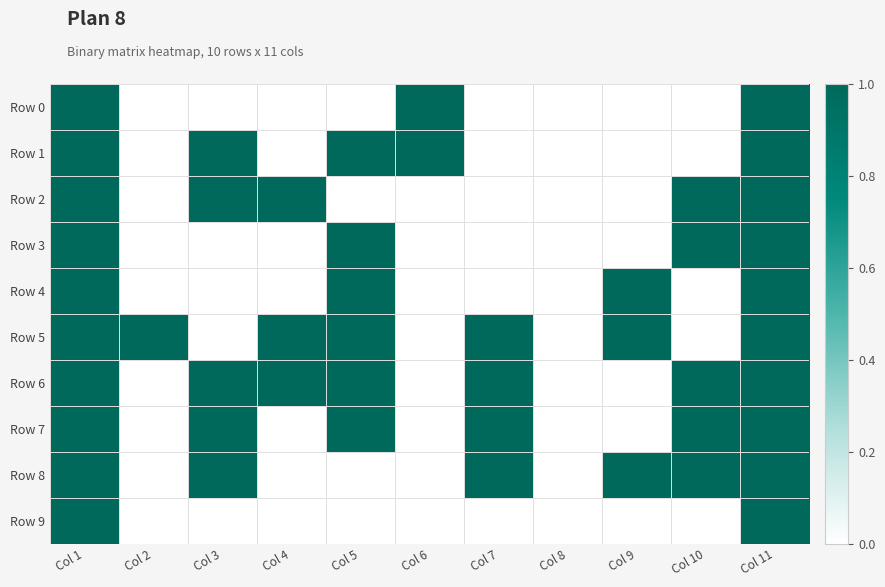

Reading left to right, what are all the values shown in this chart?

Row 0: Col 1=1	Col 2=0	Col 3=0	Col 4=0	Col 5=0	Col 6=1	Col 7=0	Col 8=0	Col 9=0	Col 10=0	Col 11=1
Row 1: Col 1=1	Col 2=0	Col 3=1	Col 4=0	Col 5=1	Col 6=1	Col 7=0	Col 8=0	Col 9=0	Col 10=0	Col 11=1
Row 2: Col 1=1	Col 2=0	Col 3=1	Col 4=1	Col 5=0	Col 6=0	Col 7=0	Col 8=0	Col 9=0	Col 10=1	Col 11=1
Row 3: Col 1=1	Col 2=0	Col 3=0	Col 4=0	Col 5=1	Col 6=0	Col 7=0	Col 8=0	Col 9=0	Col 10=1	Col 11=1
Row 4: Col 1=1	Col 2=0	Col 3=0	Col 4=0	Col 5=1	Col 6=0	Col 7=0	Col 8=0	Col 9=1	Col 10=0	Col 11=1
Row 5: Col 1=1	Col 2=1	Col 3=0	Col 4=1	Col 5=1	Col 6=0	Col 7=1	Col 8=0	Col 9=1	Col 10=0	Col 11=1
Row 6: Col 1=1	Col 2=0	Col 3=1	Col 4=1	Col 5=1	Col 6=0	Col 7=1	Col 8=0	Col 9=0	Col 10=1	Col 11=1
Row 7: Col 1=1	Col 2=0	Col 3=1	Col 4=0	Col 5=1	Col 6=0	Col 7=1	Col 8=0	Col 9=0	Col 10=1	Col 11=1
Row 8: Col 1=1	Col 2=0	Col 3=1	Col 4=0	Col 5=0	Col 6=0	Col 7=1	Col 8=0	Col 9=1	Col 10=1	Col 11=1
Row 9: Col 1=1	Col 2=0	Col 3=0	Col 4=0	Col 5=0	Col 6=0	Col 7=0	Col 8=0	Col 9=0	Col 10=0	Col 11=1